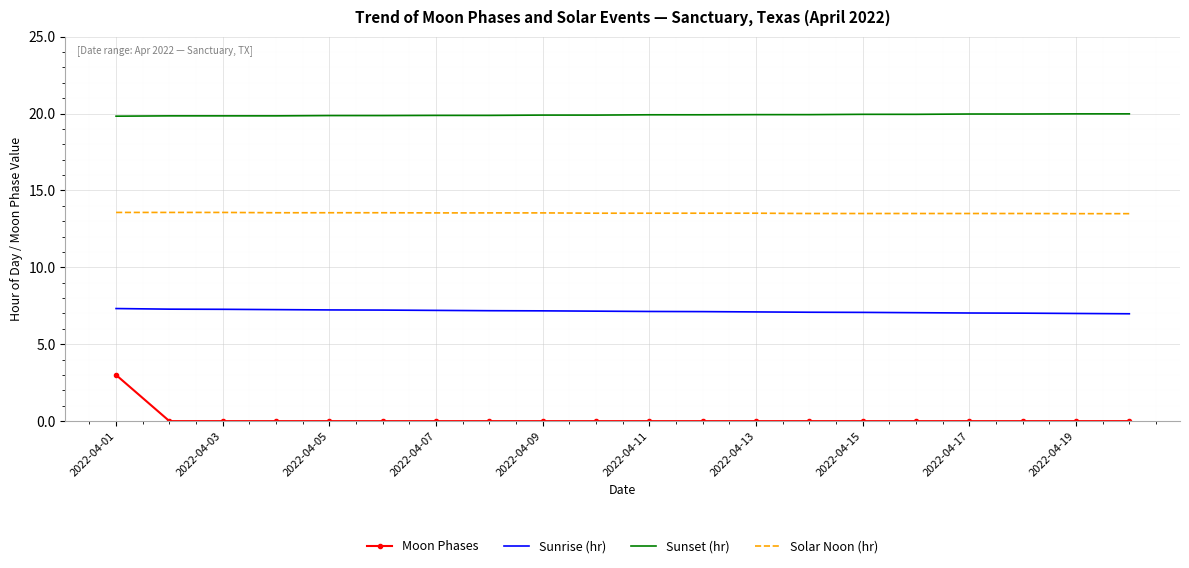

What is the maximum value for Solar Noon (hr)?

13.6